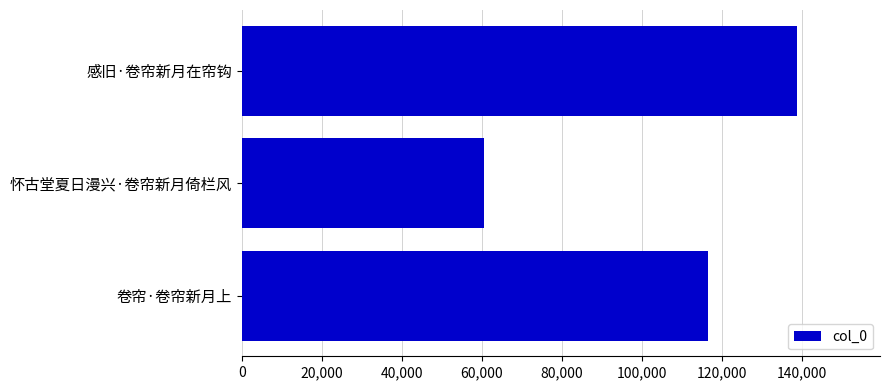

Count the values in the range 60597 to 138786.

3